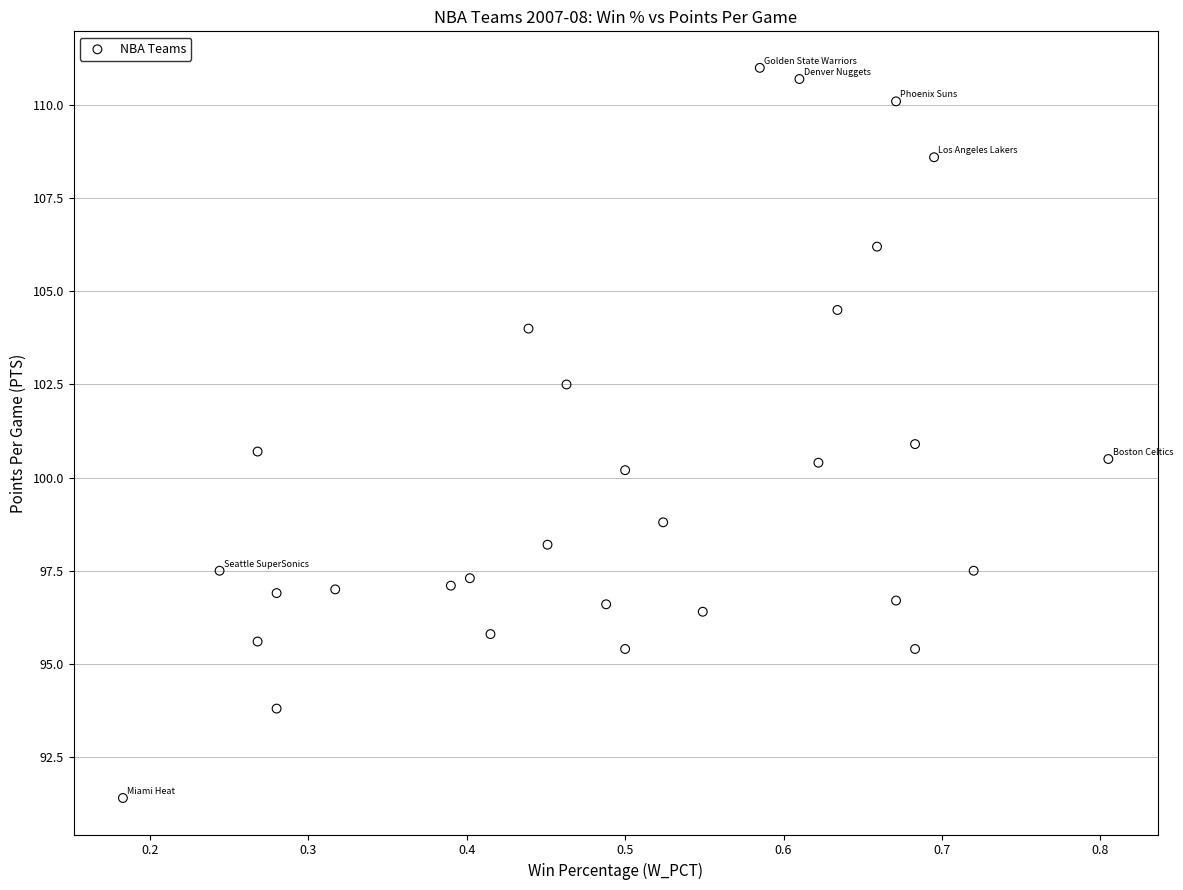

What is the range of Y values (max minus min)?

19.6